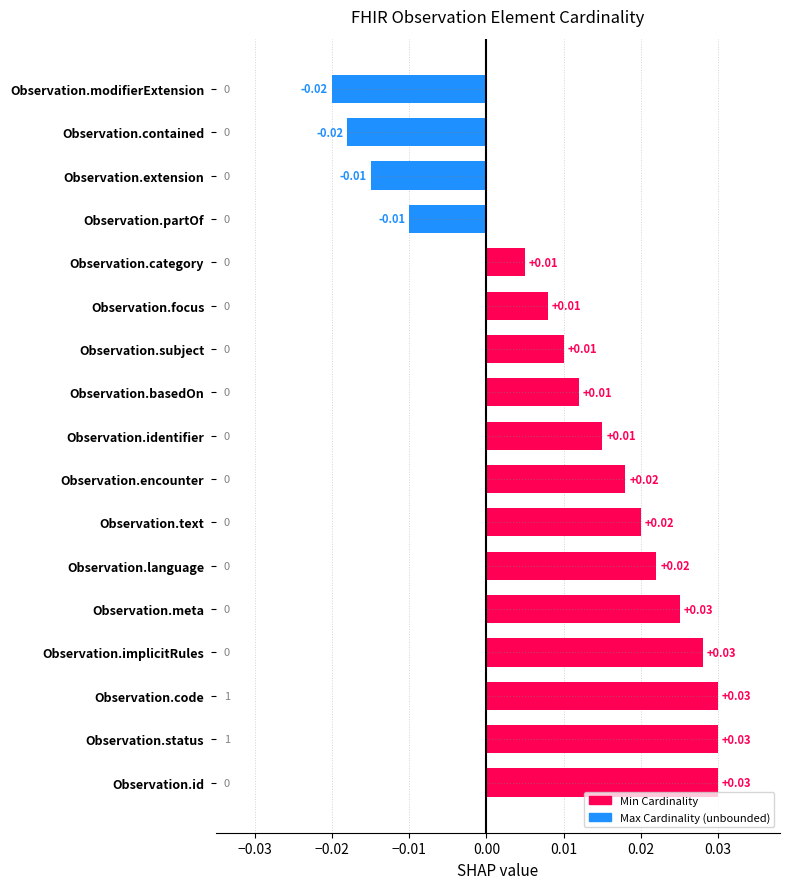

What is the difference between the maximum and minimum values?

0.1